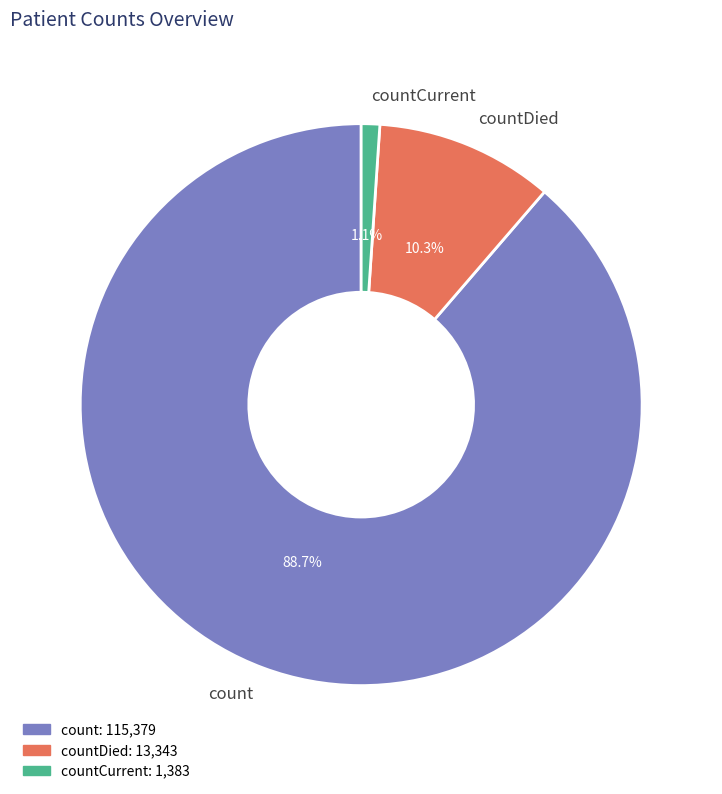

The countDied slice represents 22% of the pie. True or false?

False